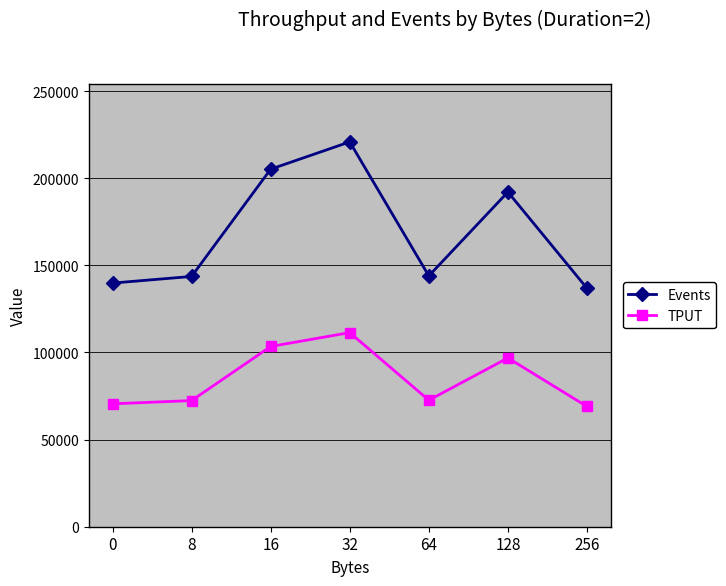

True or false: Events has more than 2 points higher than both neighbors.

False